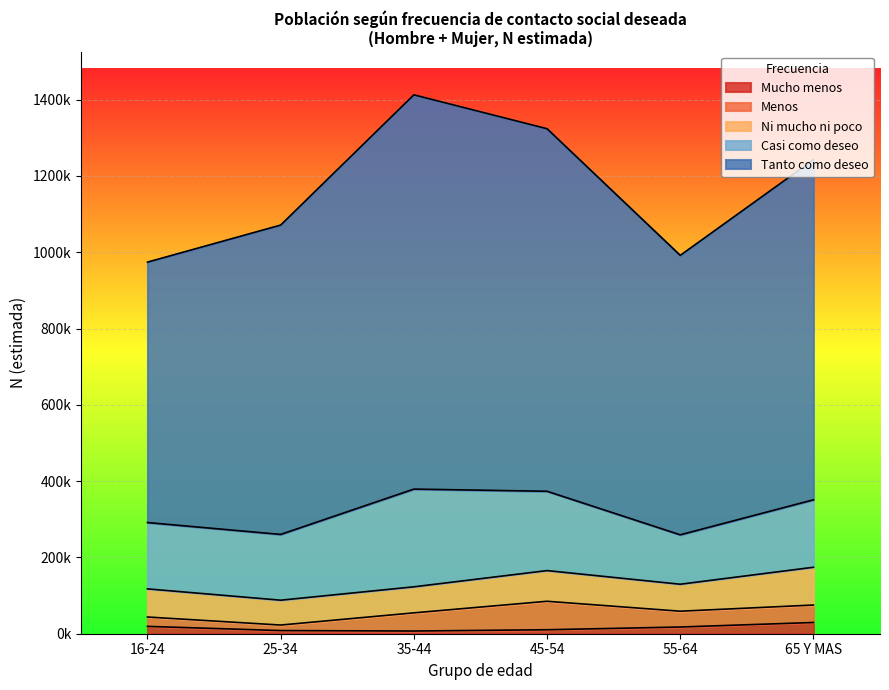

In Mujer N (estimada), how many points are higher than both neighbors (excluding endpoints)?

1